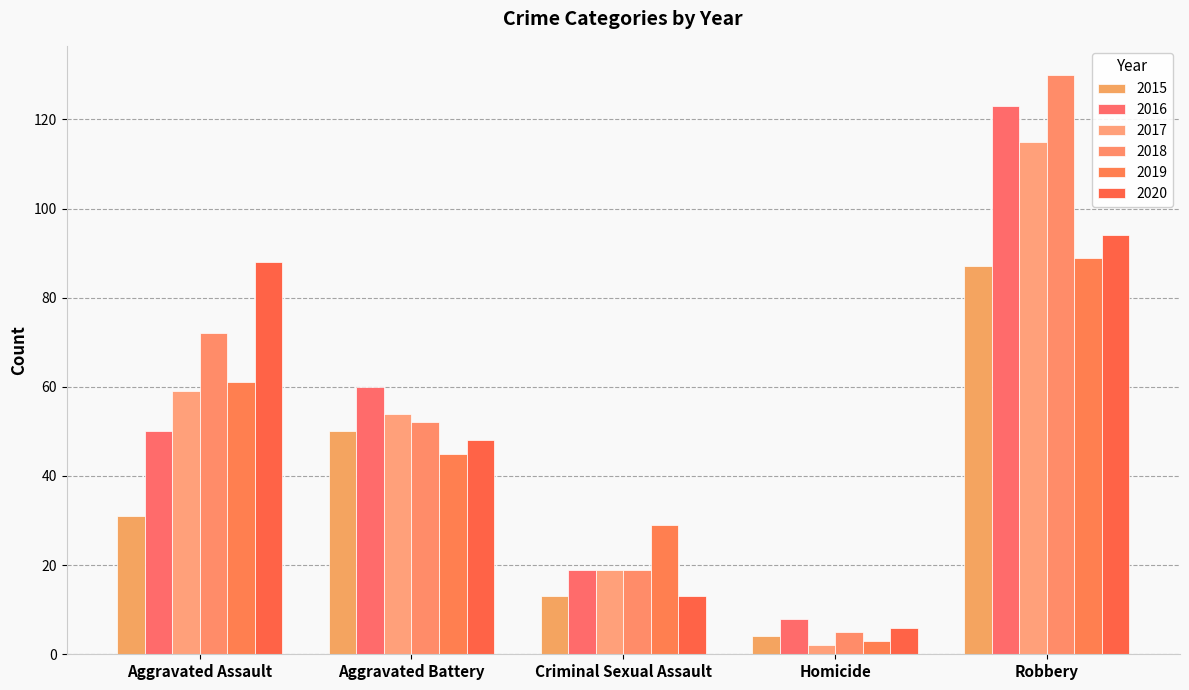

What is the maximum value shown in the chart?

130